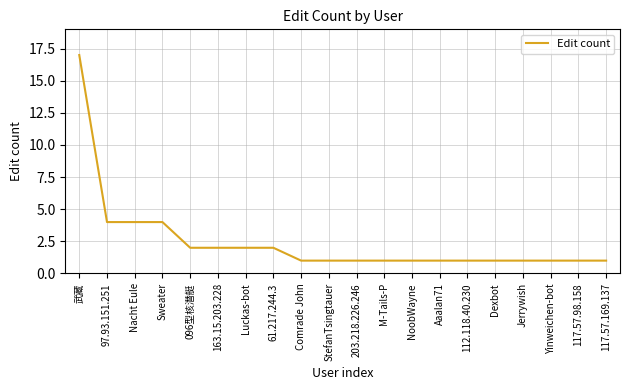

What position from the right is Jerrywish?

4